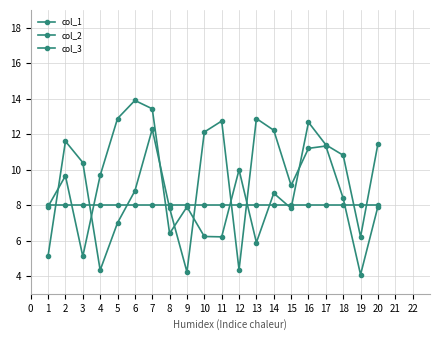

Which has a higher value, 17 or 3?

17